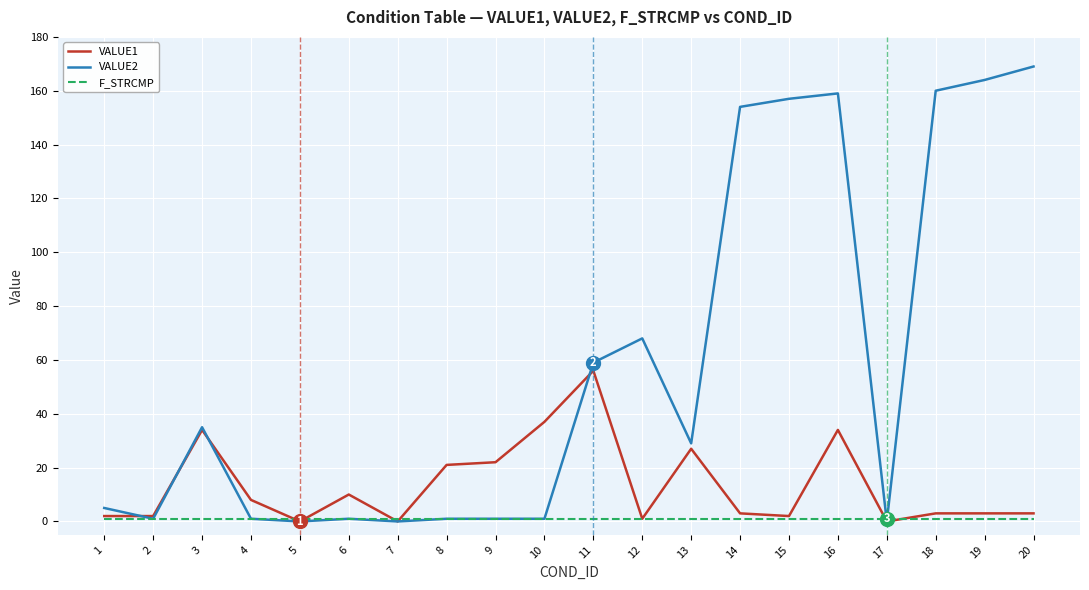

Is the value of VALUE2 at 1 greater than the value of F_STRCMP at 8?

Yes